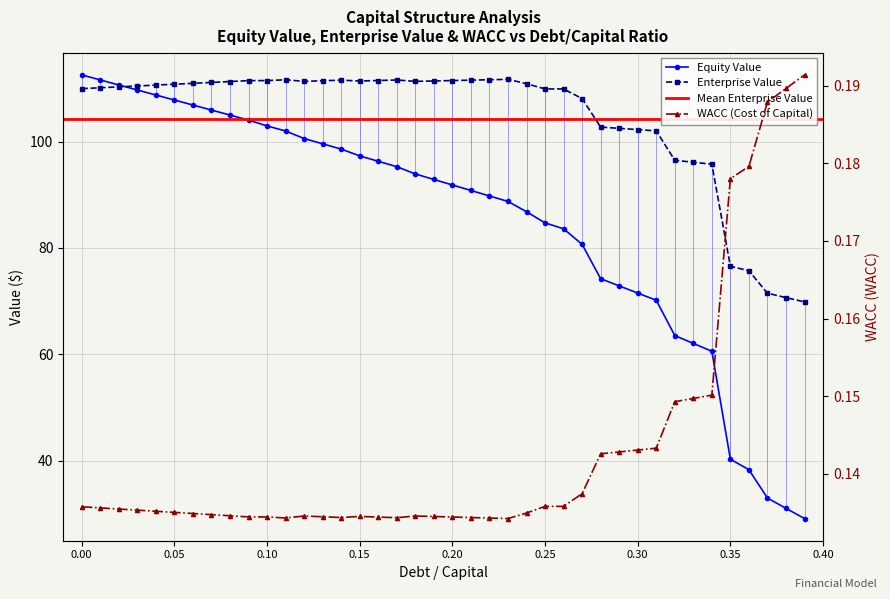

What is the difference between the maximum and minimum values in the equity_value series?

83.3